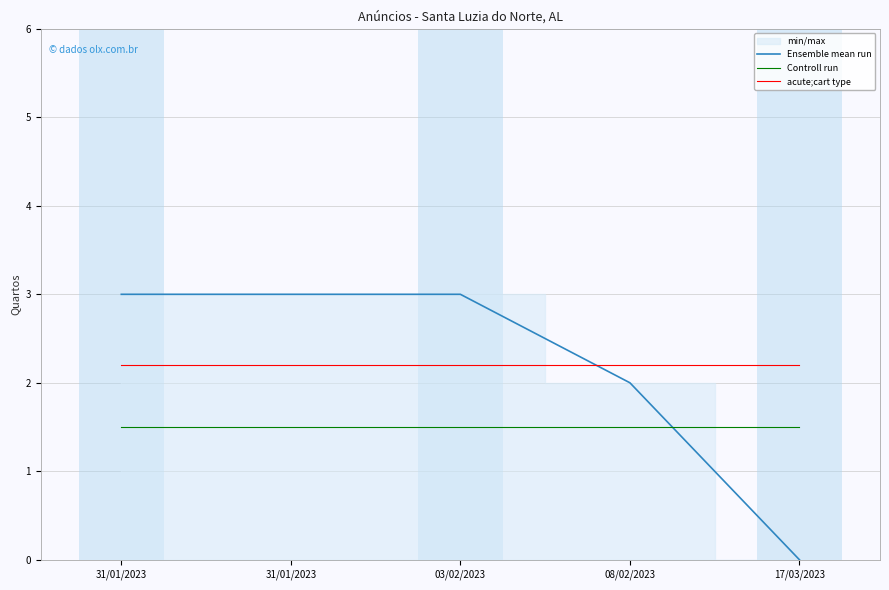

Reading left to right, list all the values displayed in this chart.

Ensemble mean run: 31/01/2023=3.0	31/01/2023=3.0	03/02/2023=3.0	08/02/2023=2.0	17/03/2023=0.0
Controll run: 31/01/2023=1.5	31/01/2023=1.5	03/02/2023=1.5	08/02/2023=1.5	17/03/2023=1.5
acute;cart type: 31/01/2023=2.2	31/01/2023=2.2	03/02/2023=2.2	08/02/2023=2.2	17/03/2023=2.2